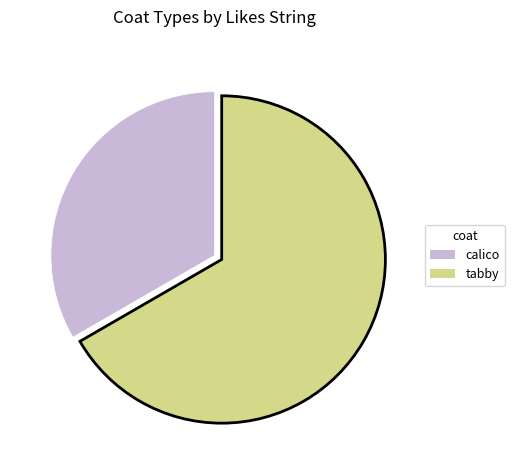

Does any single category account for the majority?

Yes